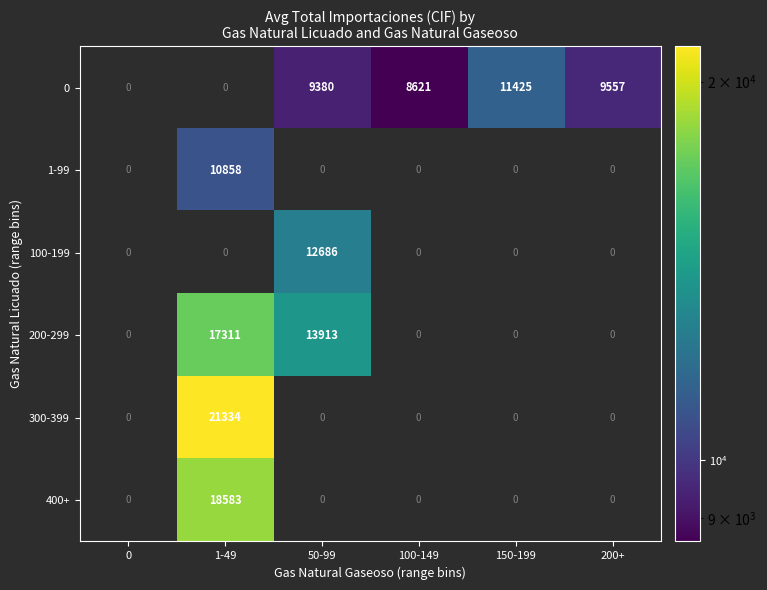

What is the difference between the maximum and minimum values in the 100-199 series?

12686